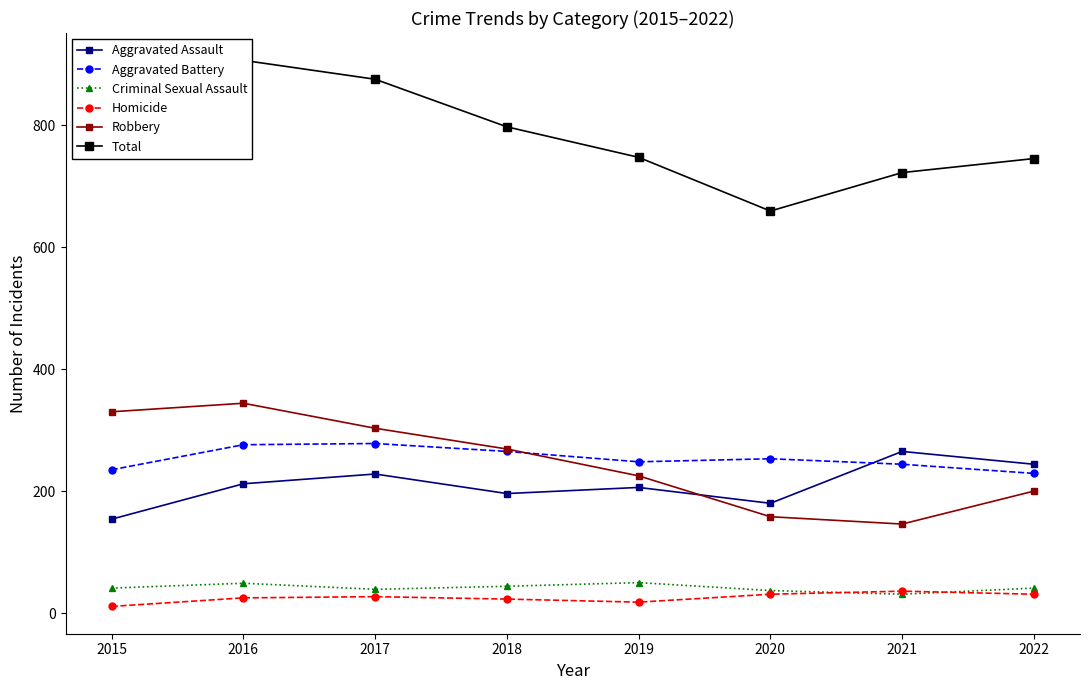

At which category is the sum across all series the highest?

2016